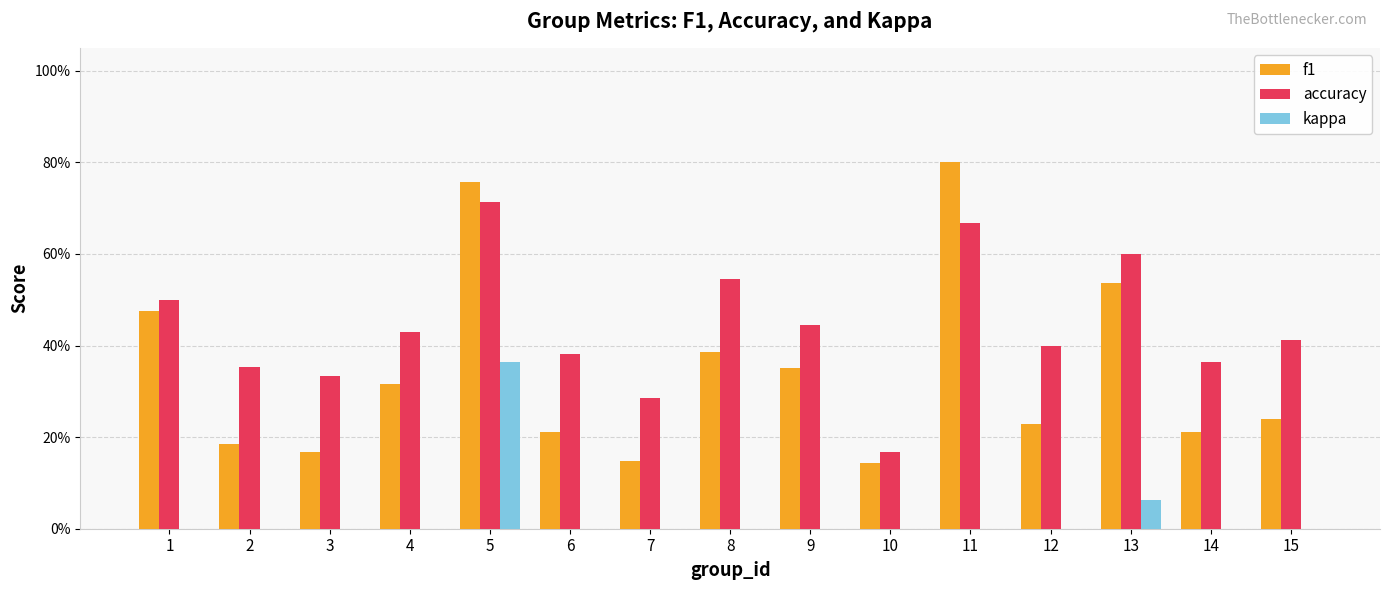

What is the difference between the accuracy values at 8 and 5?

0.2